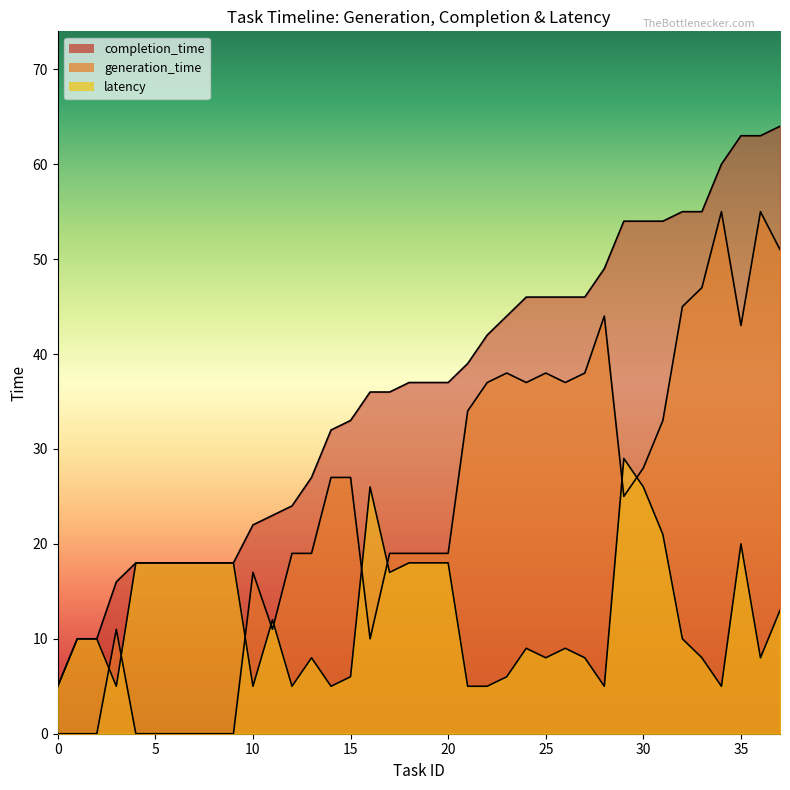

True or false: latency has a value of 18 at 20.

True